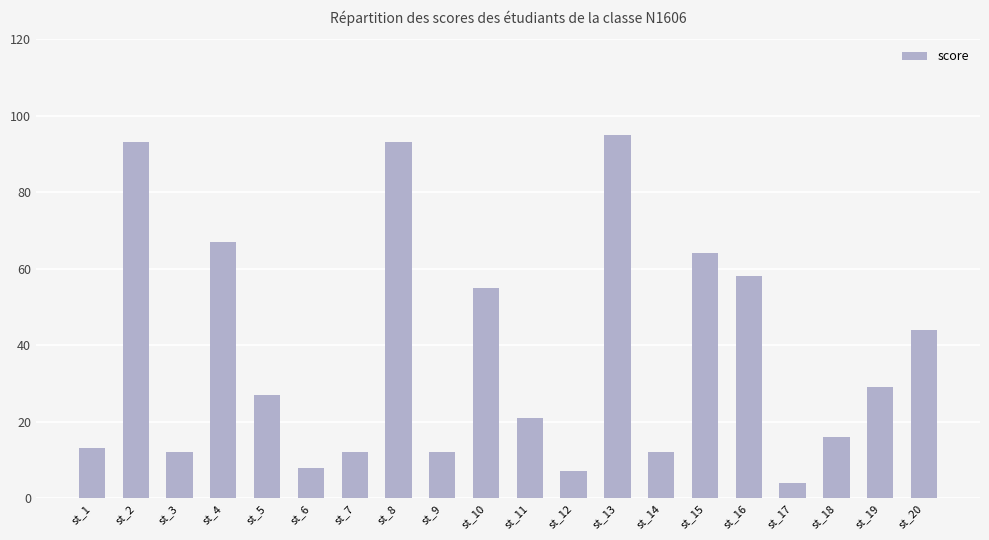

What is the difference between the maximum and second lowest values?

88